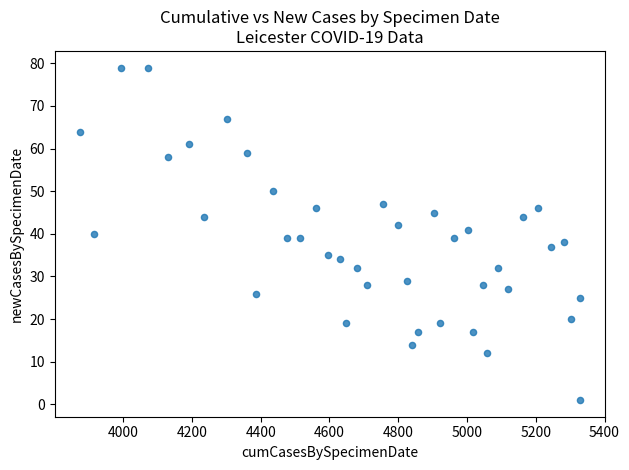

What is the range of X values (max minus min)?

1455